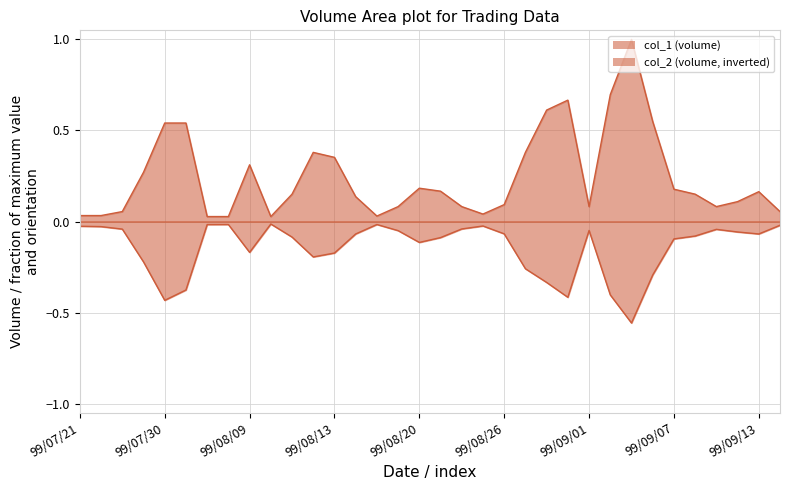

True or false: col_2 has a value of -0.4 at 99/08/02.

True